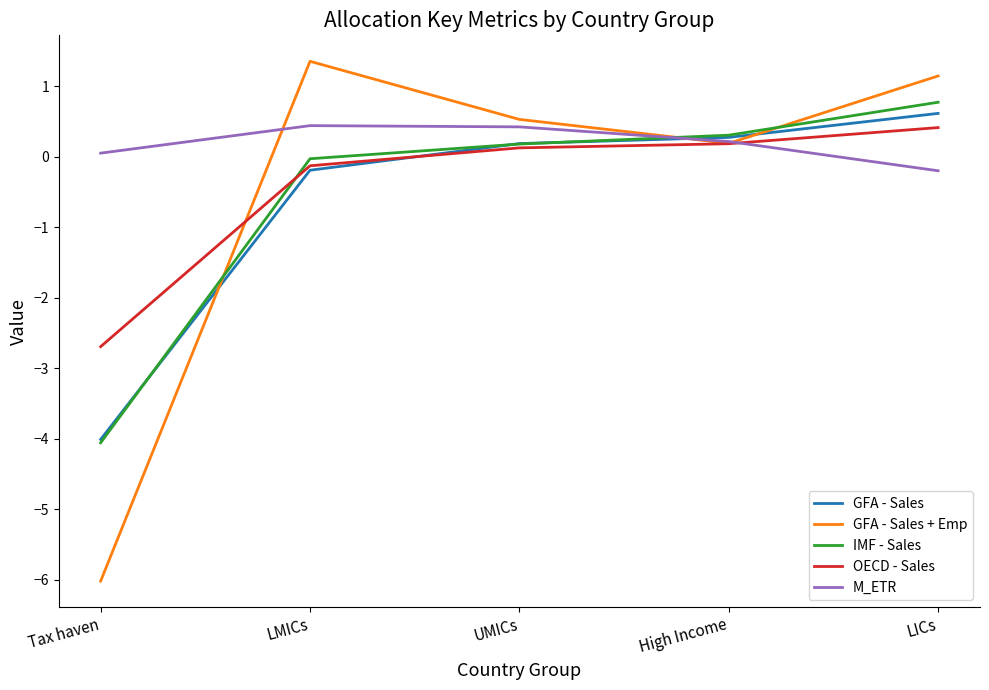

At which label does OECD - Sales reach its peak?

LICs